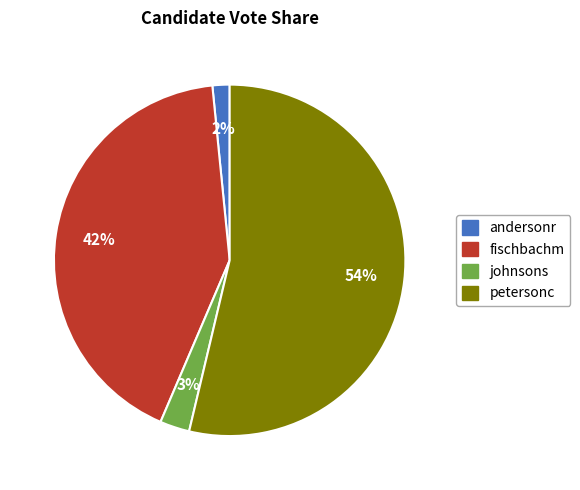

To the nearest percent, what is the combined percentage of andersonr and petersonc?

55%